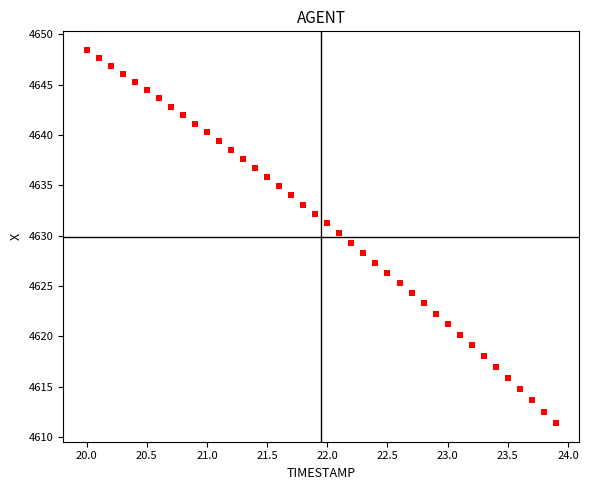

What is the range of X values (max minus min)?

3.9